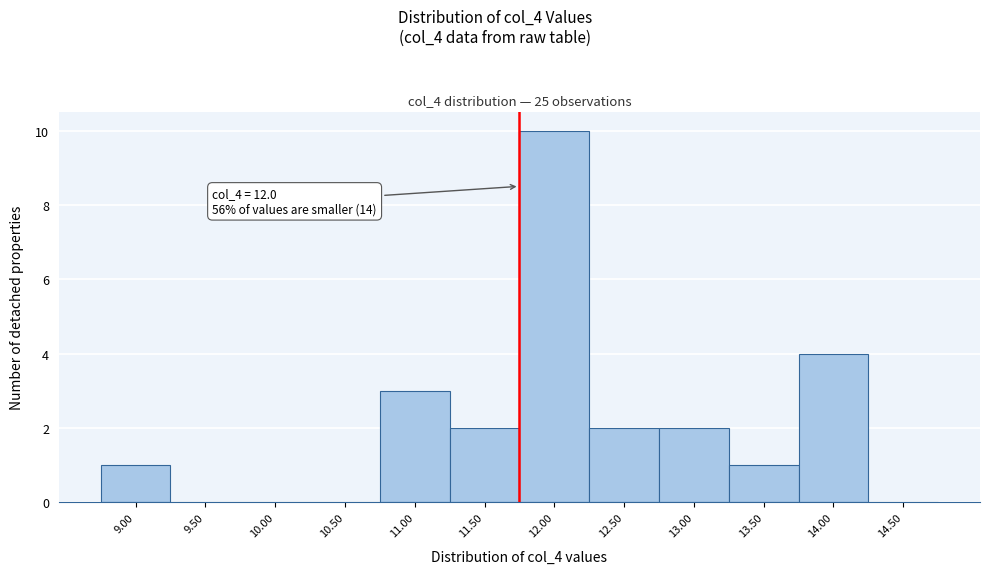

Reading left to right, extract all data points from this chart.

9.00=1	9.50=0	10.00=0	10.50=0	11.00=3	11.50=2	12.00=10	12.50=2	13.00=2	13.50=1	14.00=4	14.50=0